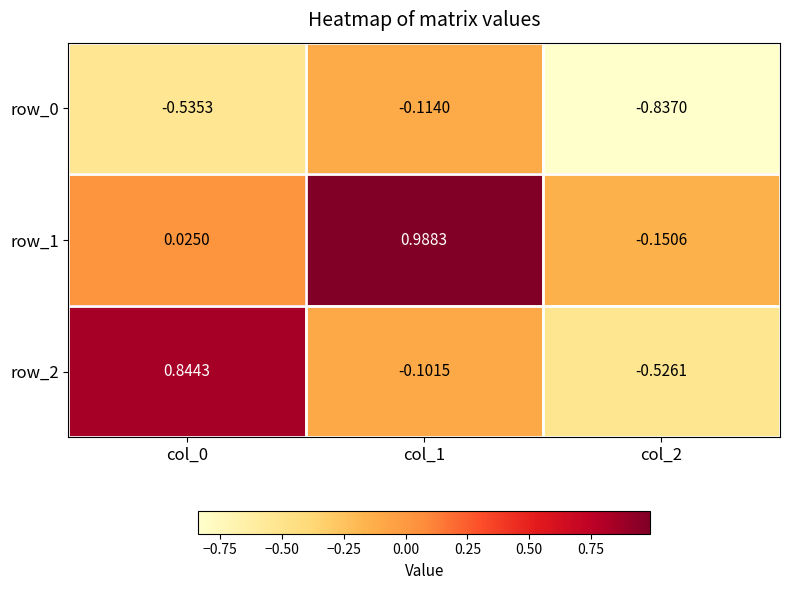

Is the value of row_0 at col_2 greater than the value of row_1 at col_1?

No